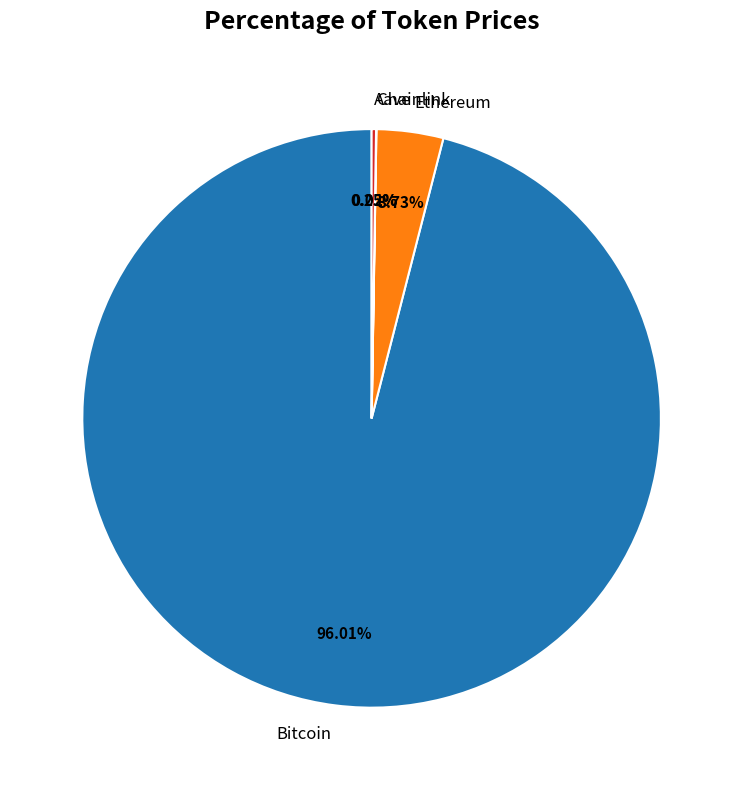

Do Bitcoin and Ethereum together represent more than half of the pie?

Yes